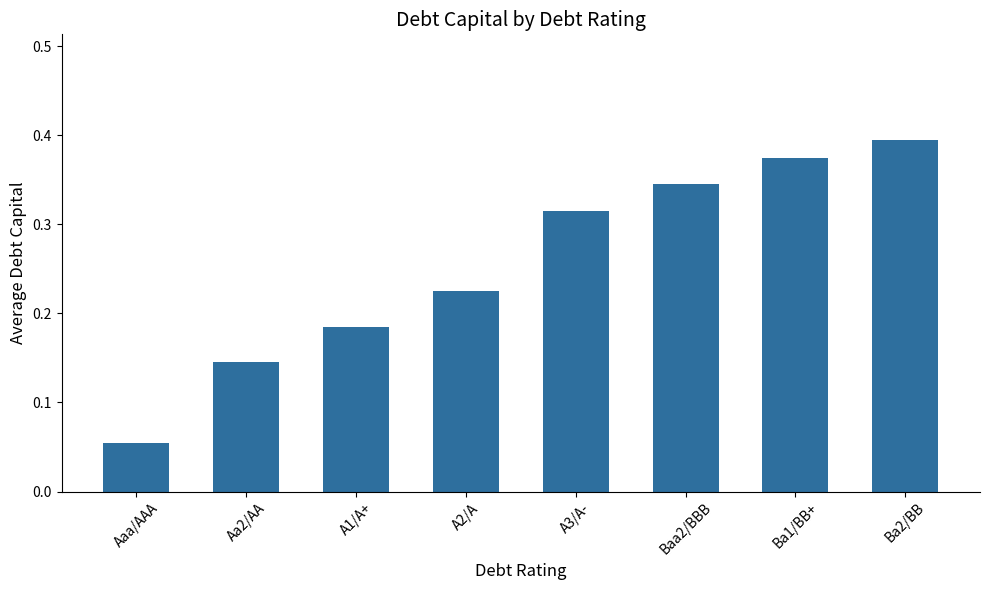

What is the change in value from Aaa/AAA to Aa2/AA?

+0.1